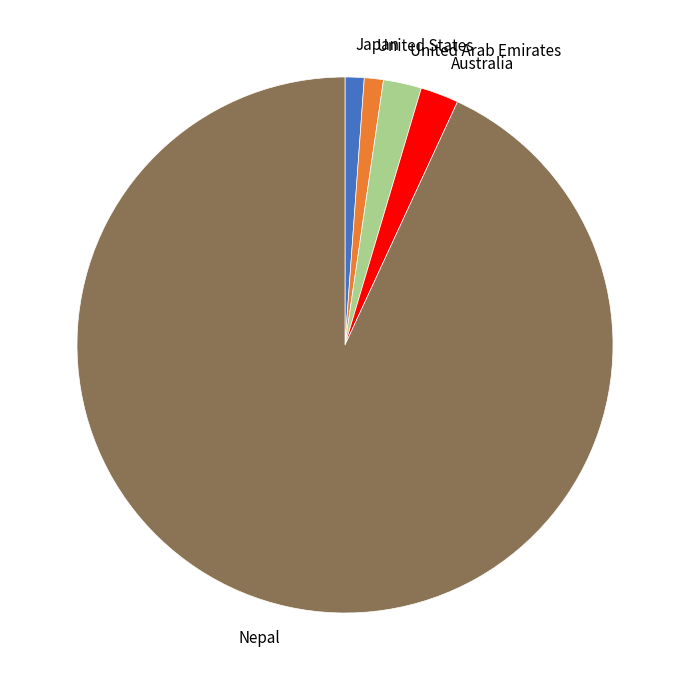

Is Nepal the majority of the pie?

Yes